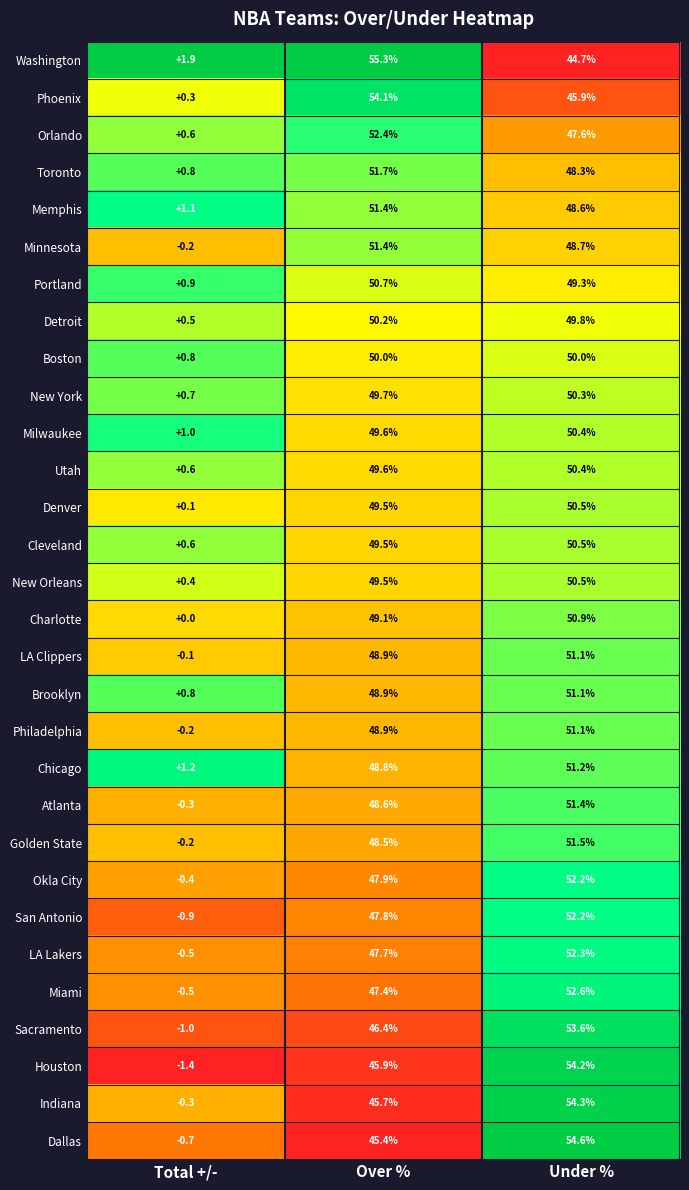

What is the sum of the Washington values at Under % and Over %?

100.0